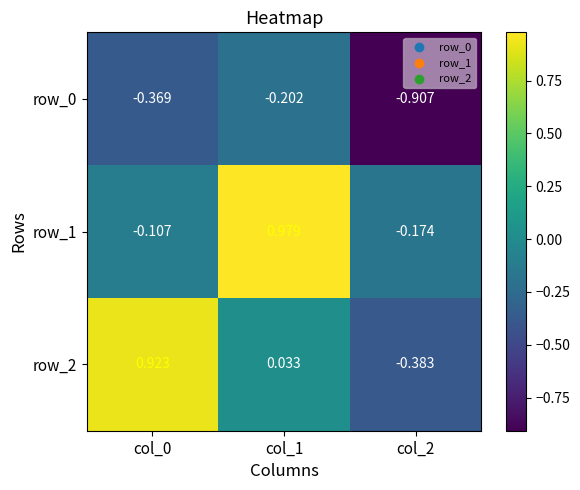

Is the value of row_0 at col_0 greater than the value of row_2 at col_1?

No